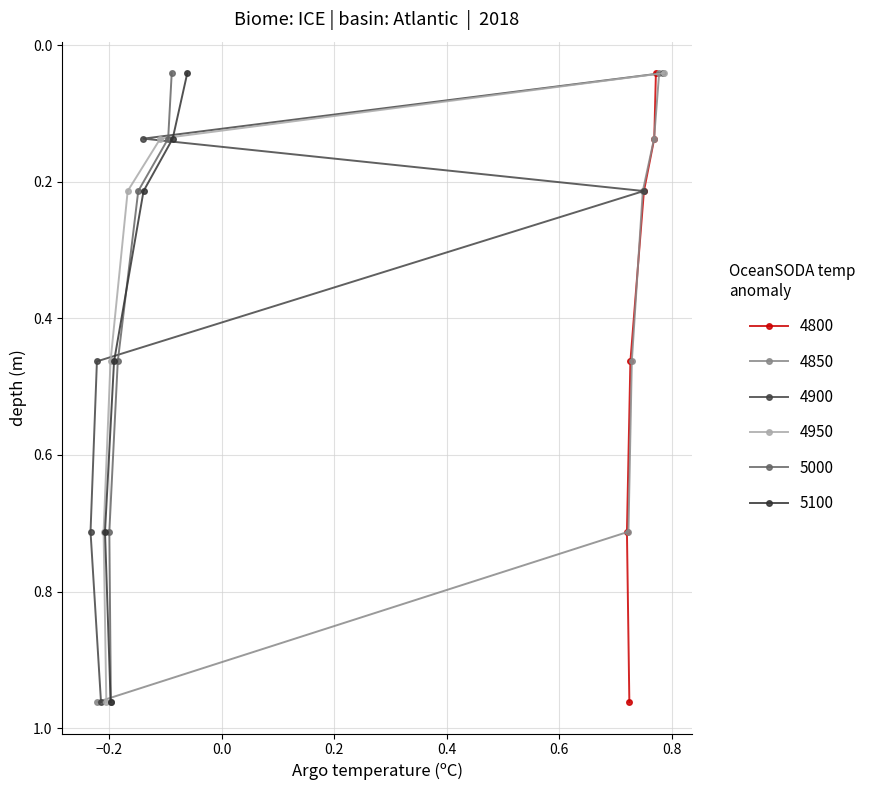

Which series has the largest range (max minus min)?

4900